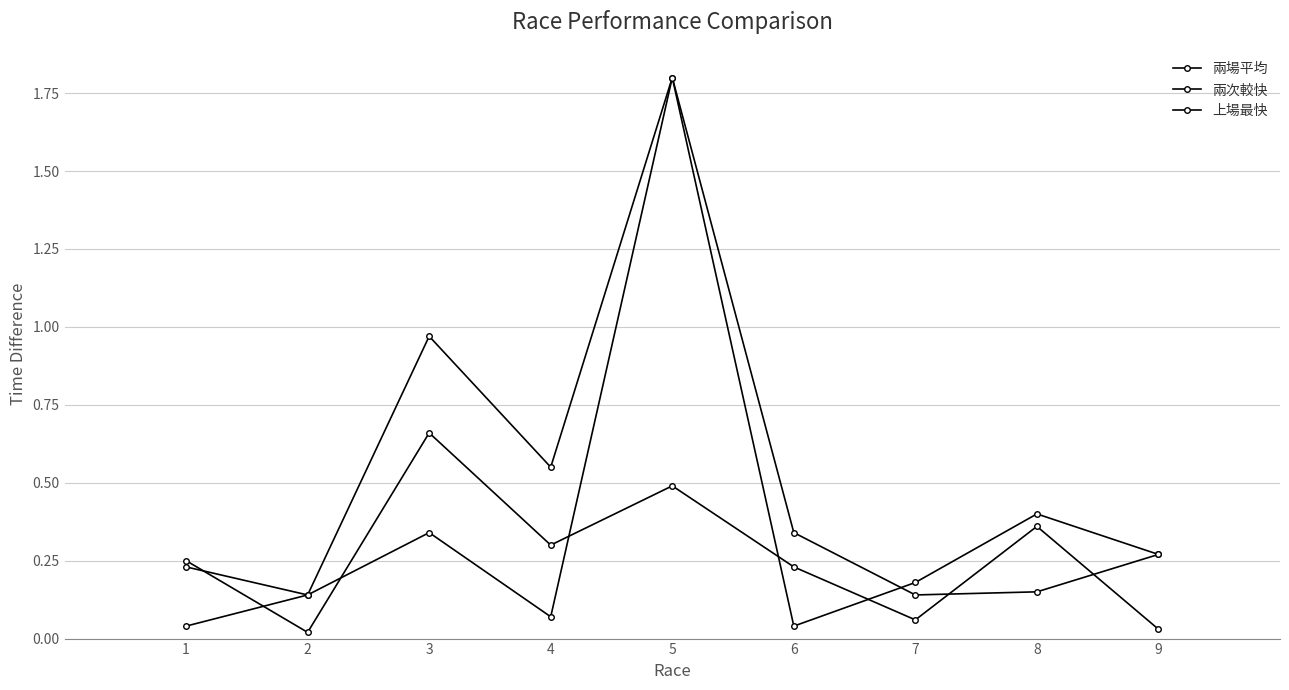

Is this an area chart (filled region under the line)?

No